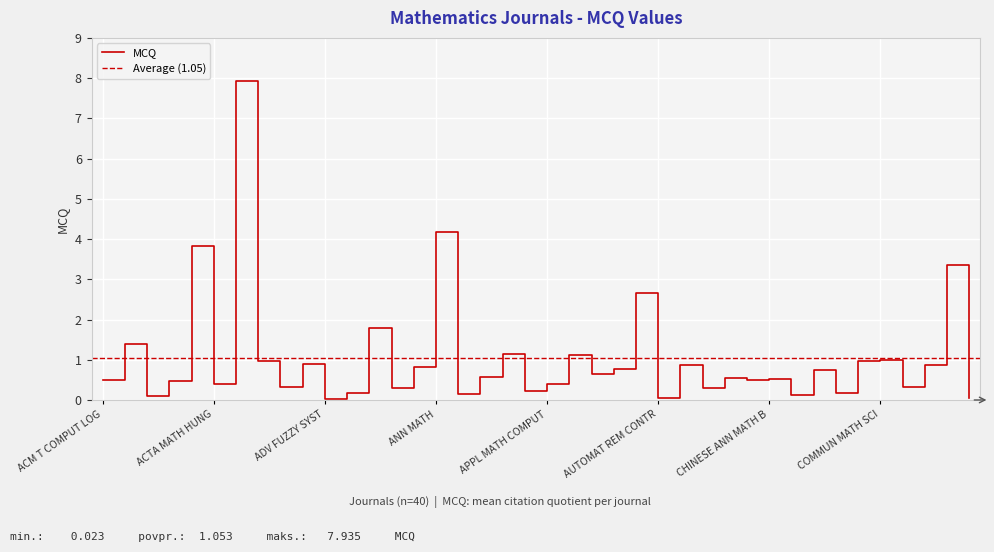

What is the change in value from BOLL UNIONE MAT ITAL to COMBINATORICA?

+0.5